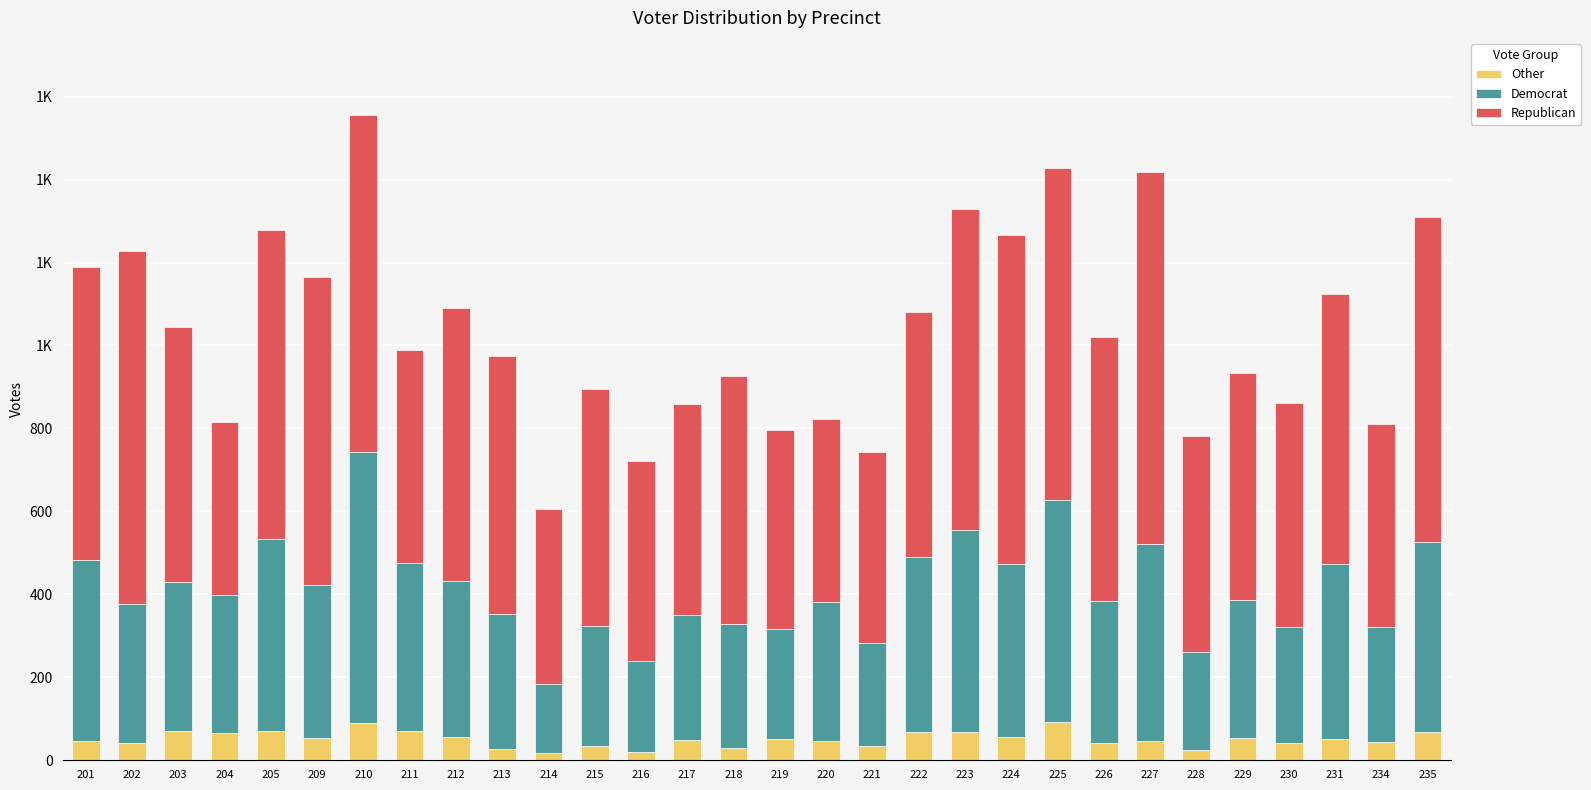

Which series has the largest total across all categories?

Republican